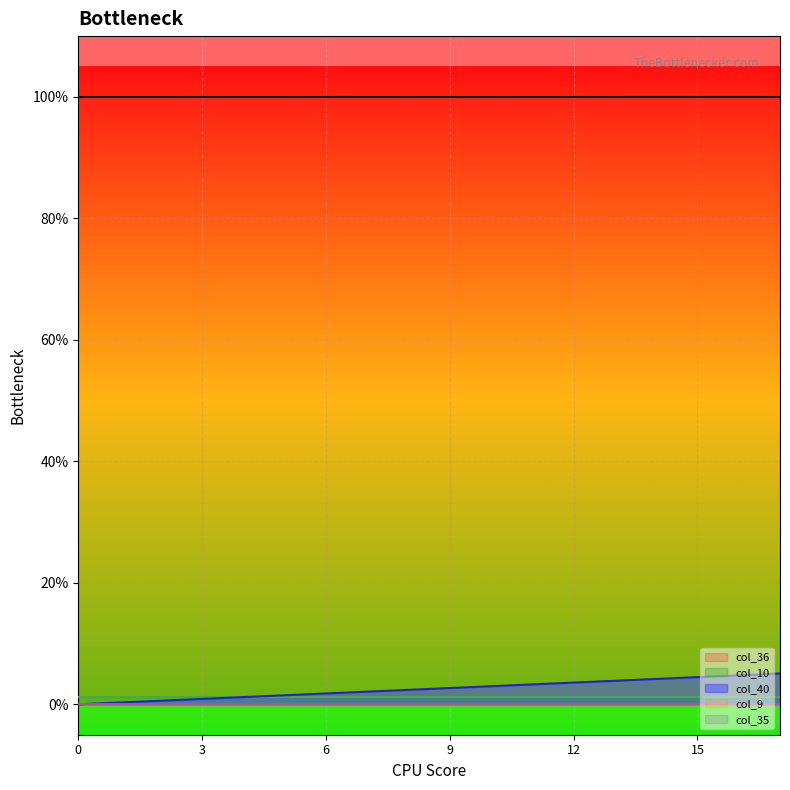

True or false: col_35 and col_10 intersect in this chart.

False